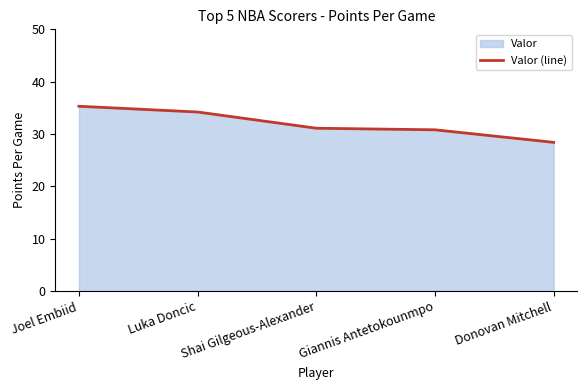

True or false: there are more than 0 points higher than both neighbors.

False